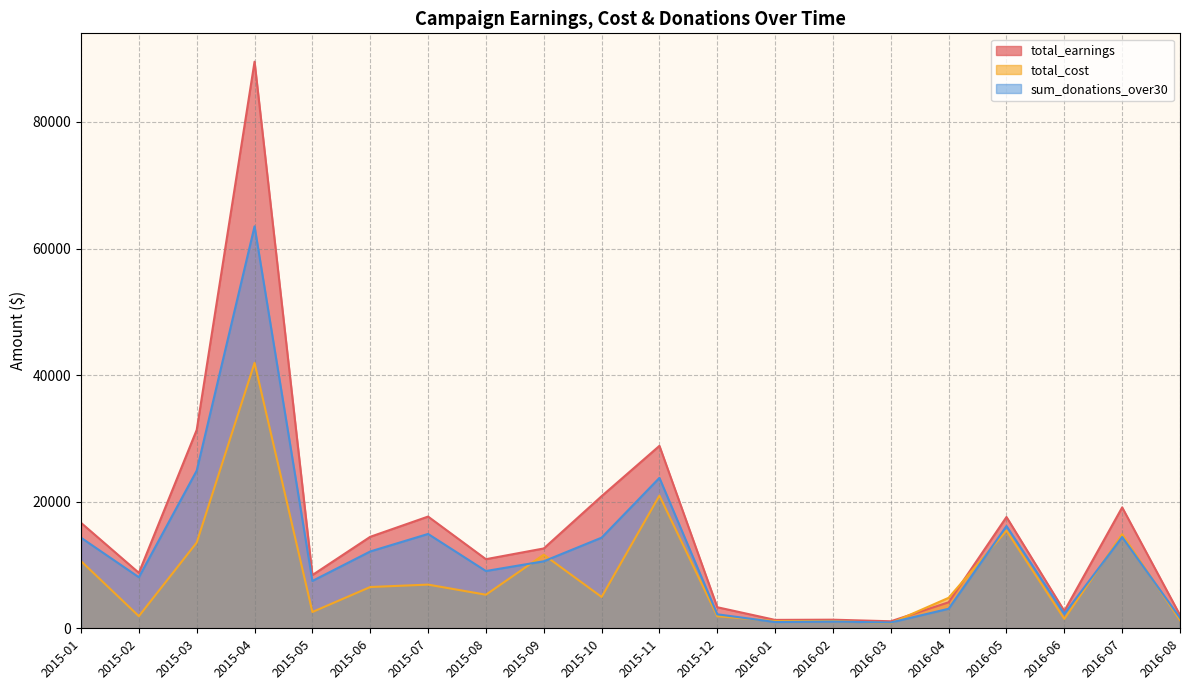

Which category has the lowest value across all series?

2016-03